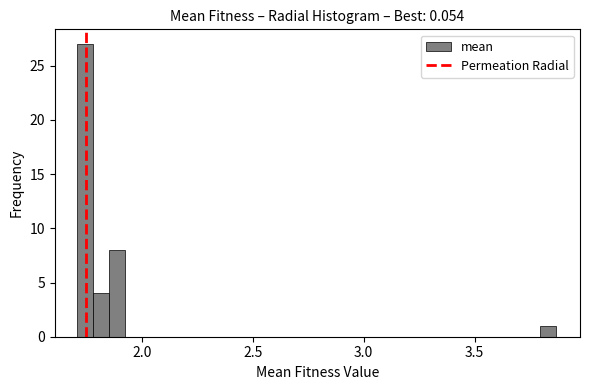

Around what value on the x-axis is the tallest bar? Give the approximate position of its centre, as read against the axis.

1.75